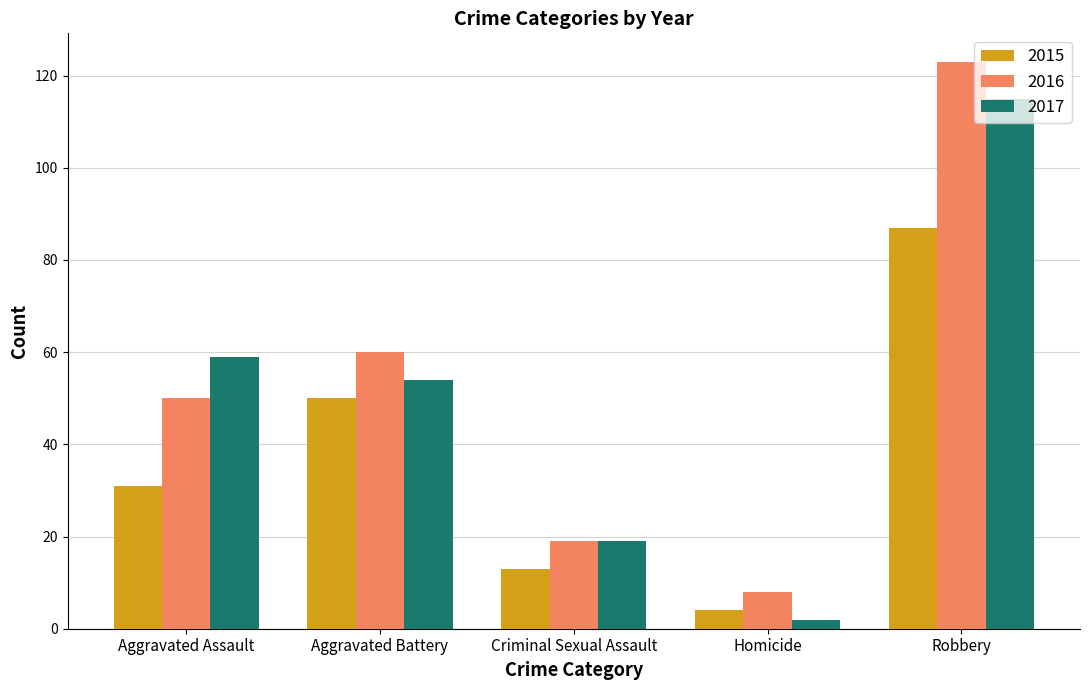

What is the average value of the 2016 series?

52